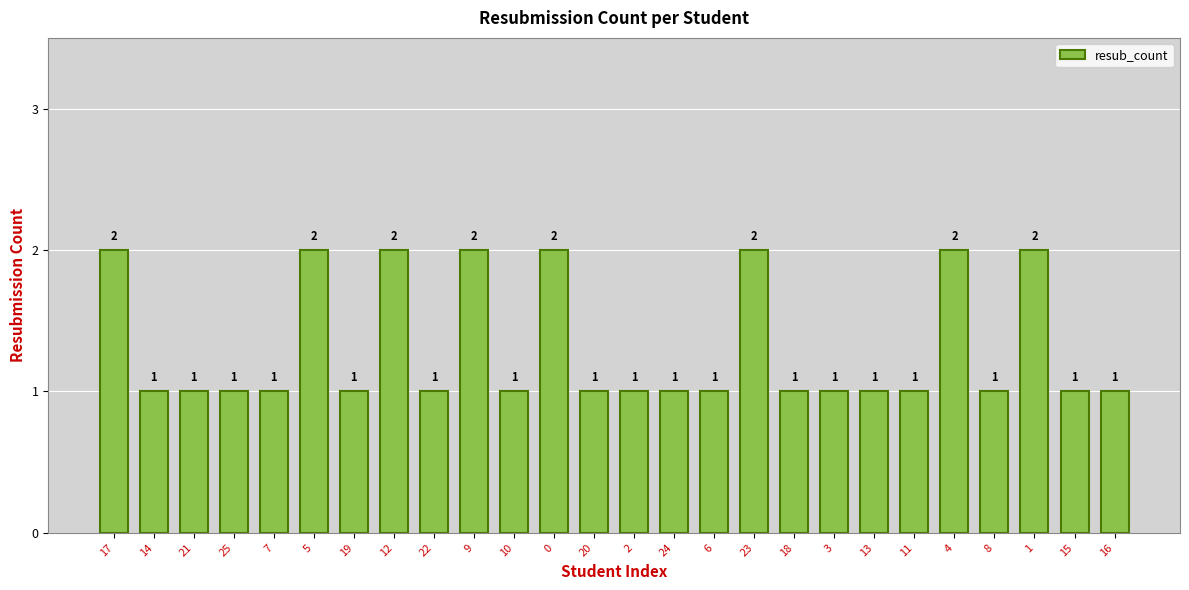

Reading right to left, what are all the values shown in this chart?

1	1	2	1	2	1	1	1	1	2	1	1	1	1	2	1	2	1	2	1	2	1	1	1	1	2